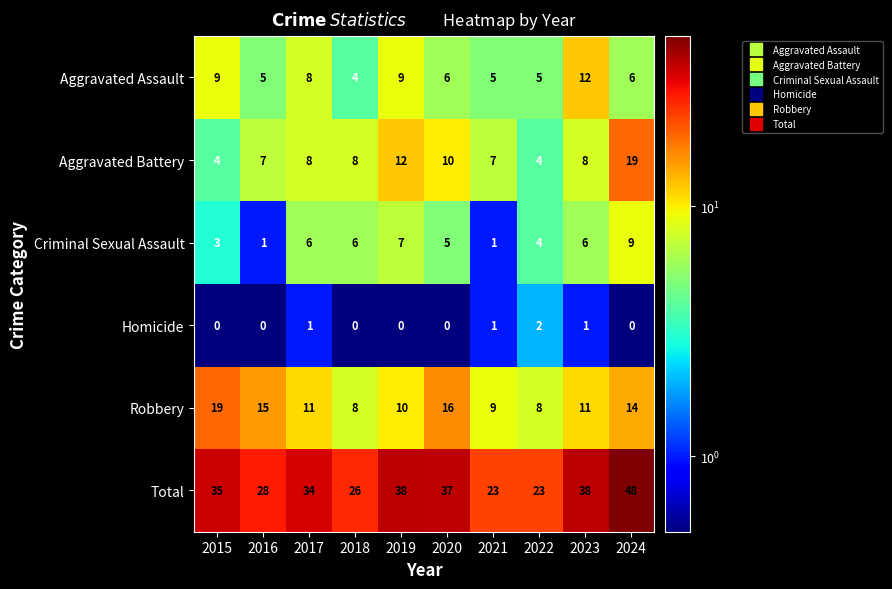

Which category has the highest value across all series?

2024